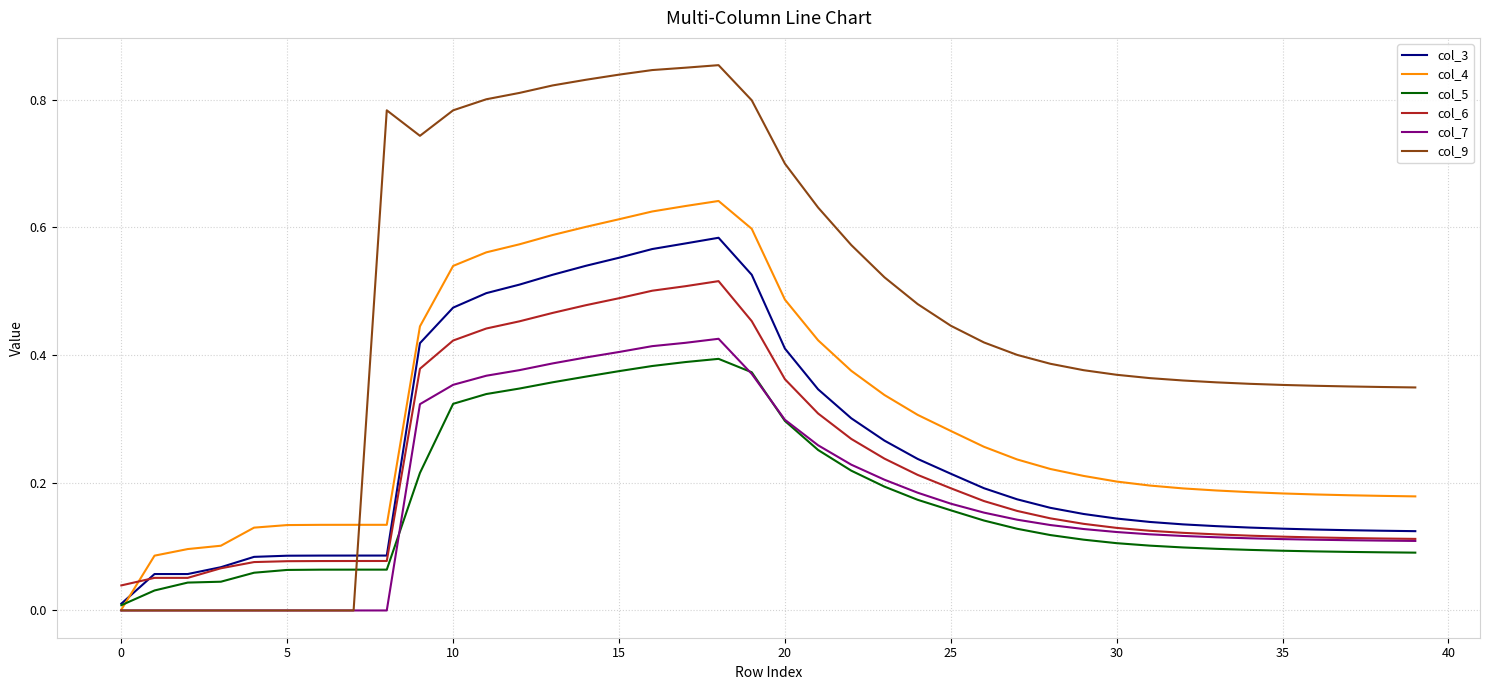

How many intersections are there between col_6 and col_4?

1